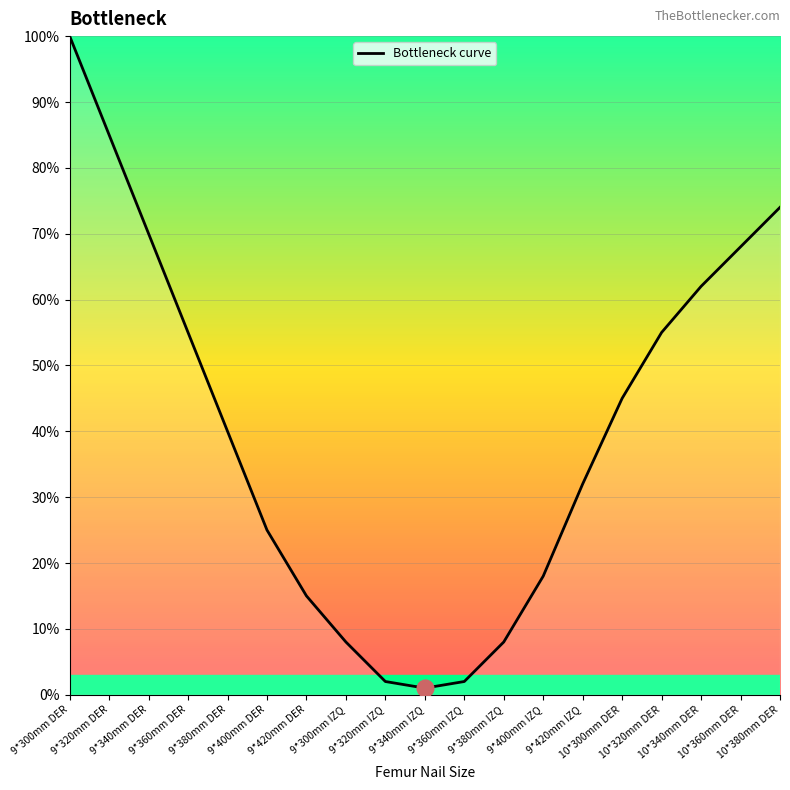

What is the difference between the maximum and minimum values?

99